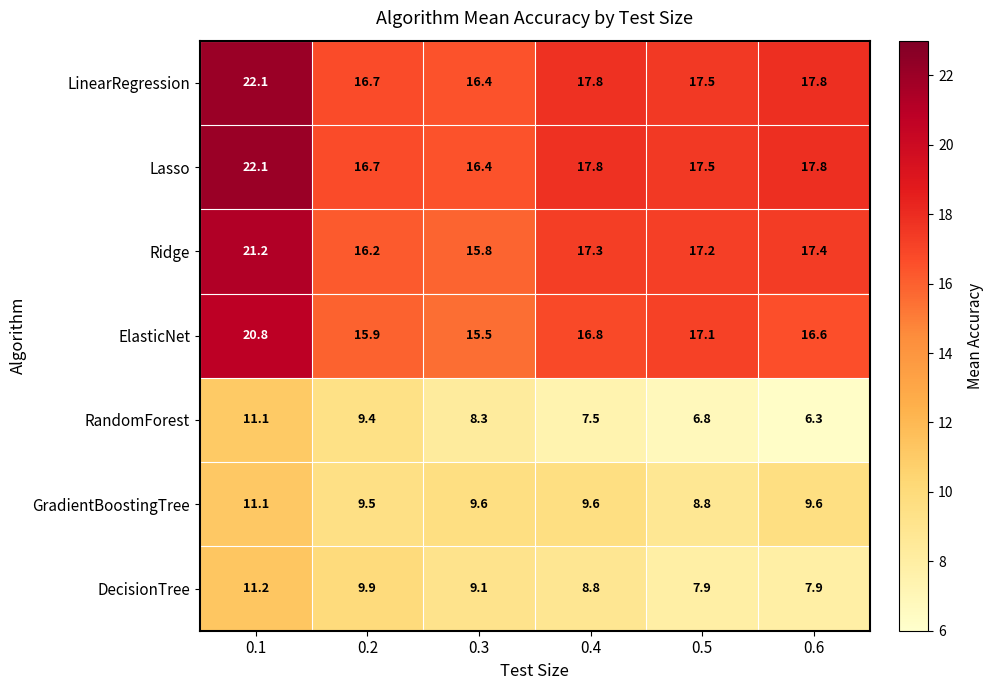

Read the Ridge value at 0.6.

17.4